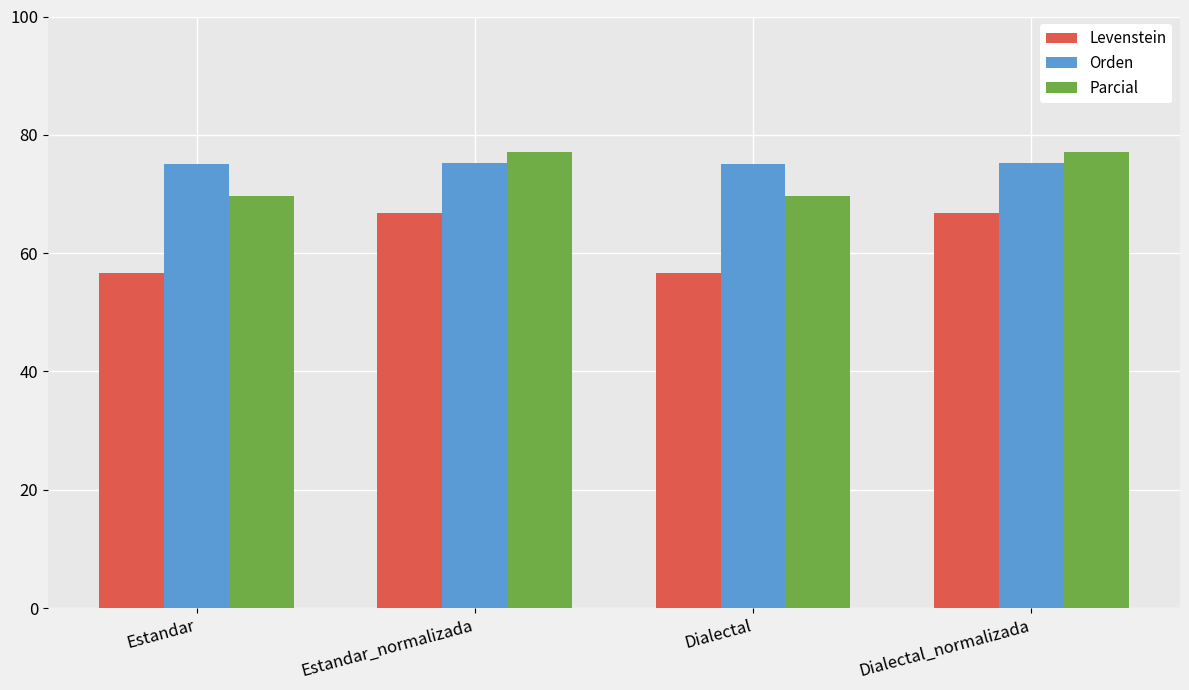

What is the difference between the maximum and second lowest values in the Parcial series?

7.4